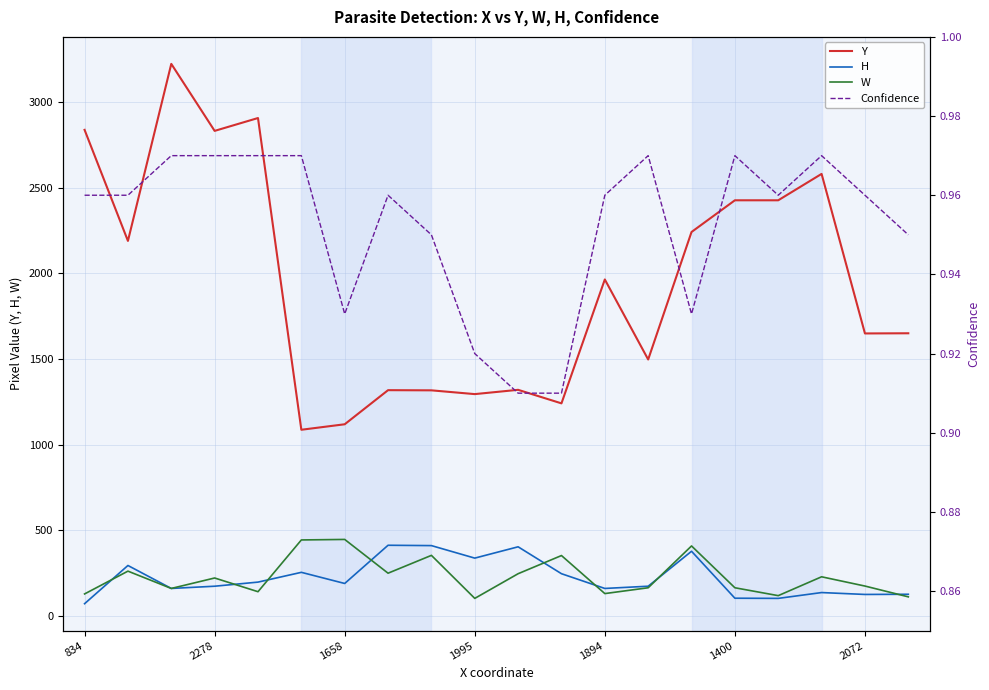

What is the minimum value for Y?

1087